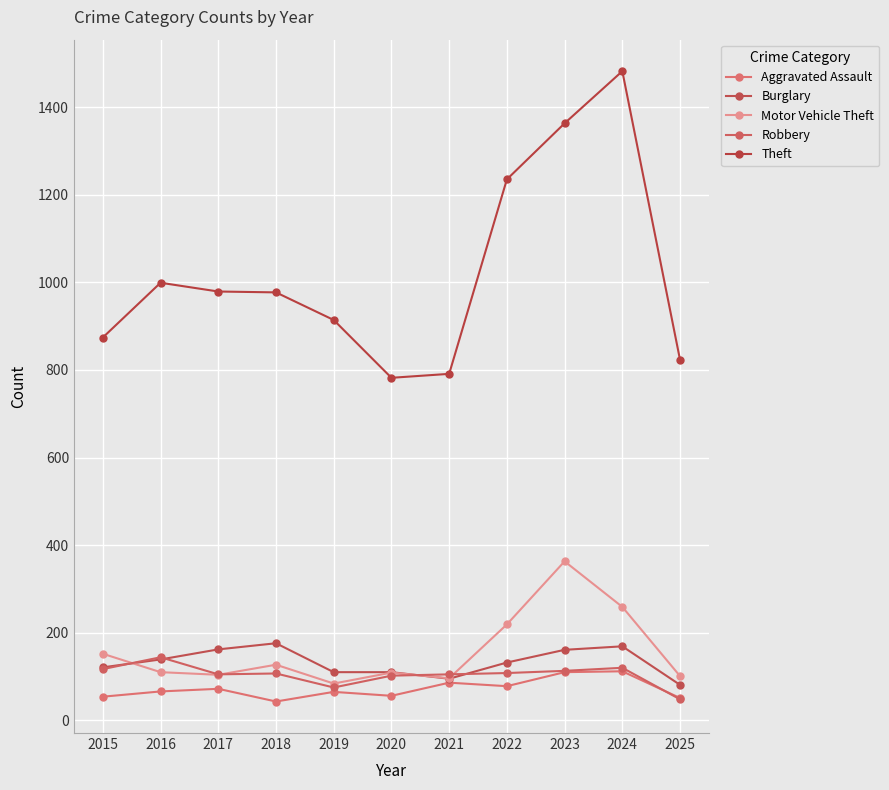

What is the difference between the highest and lowest values at 2015?

820